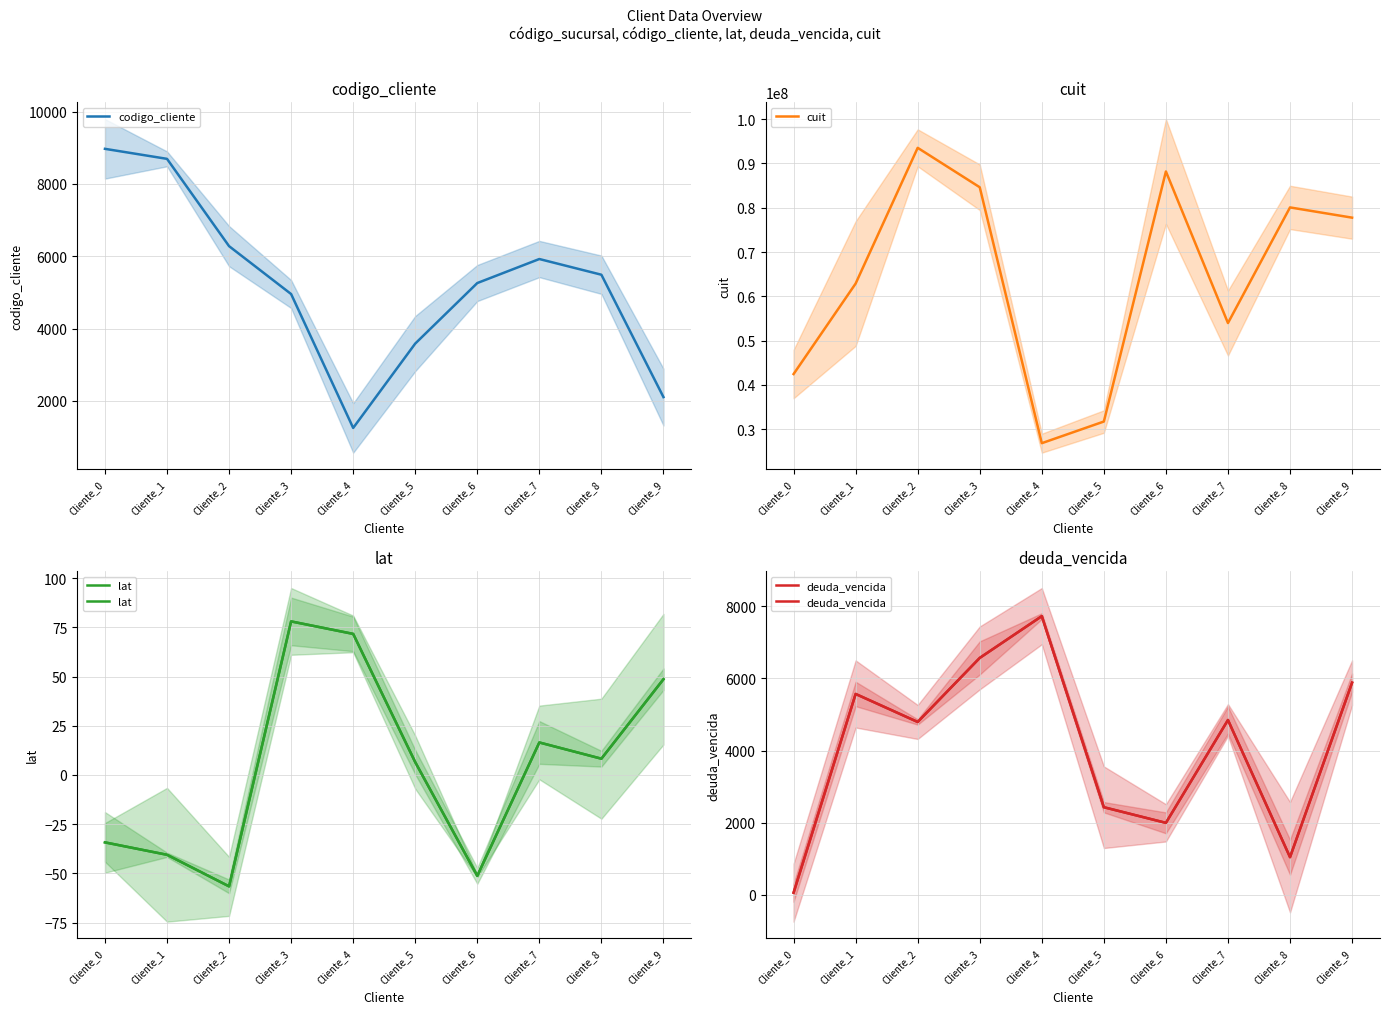

How many series are shown in this chart?

4